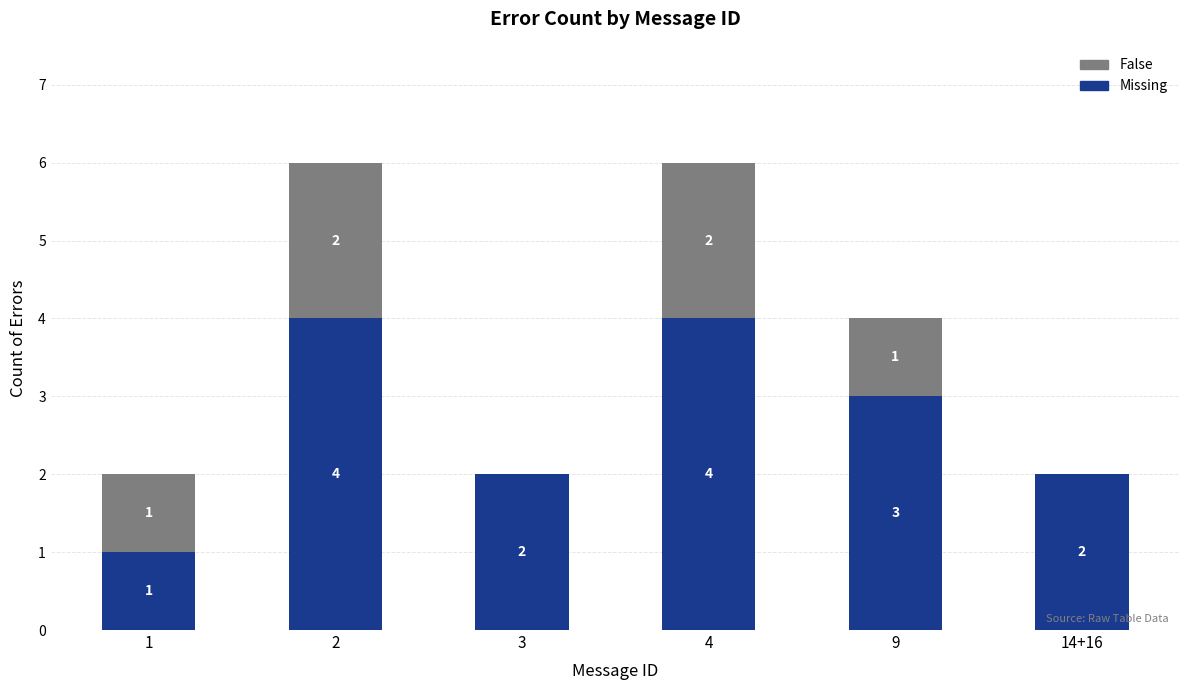

What is the total value across all series at 4?

6